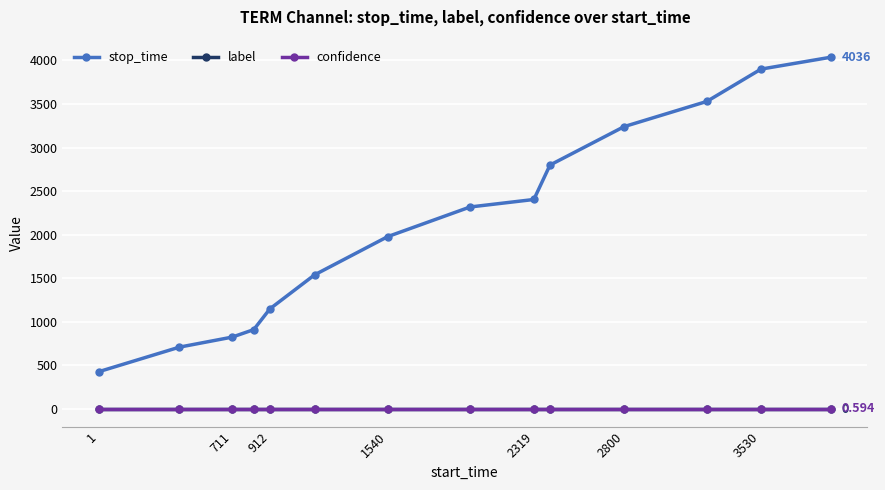

True or false: stop_time has more than 1 points higher than both neighbors.

False